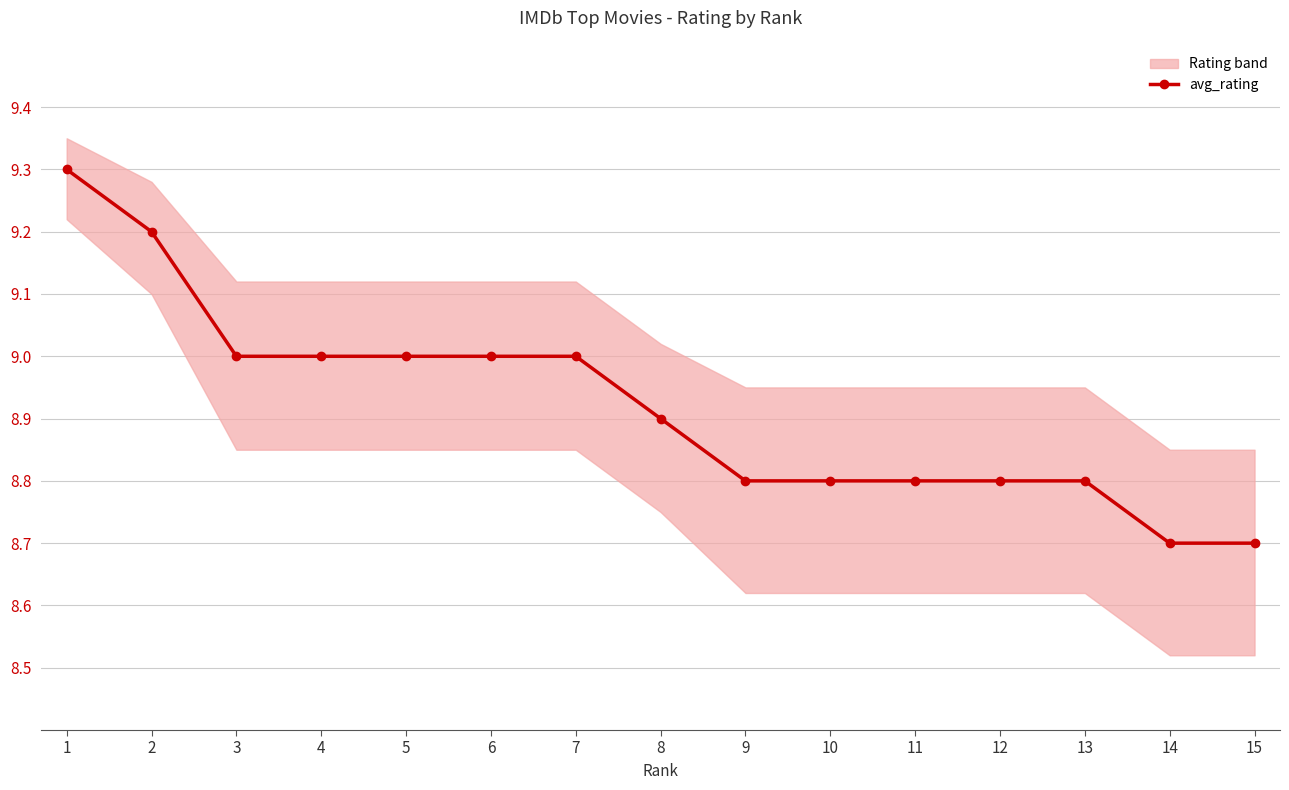

True or false: the data has more than 1 interior local peaks.

False